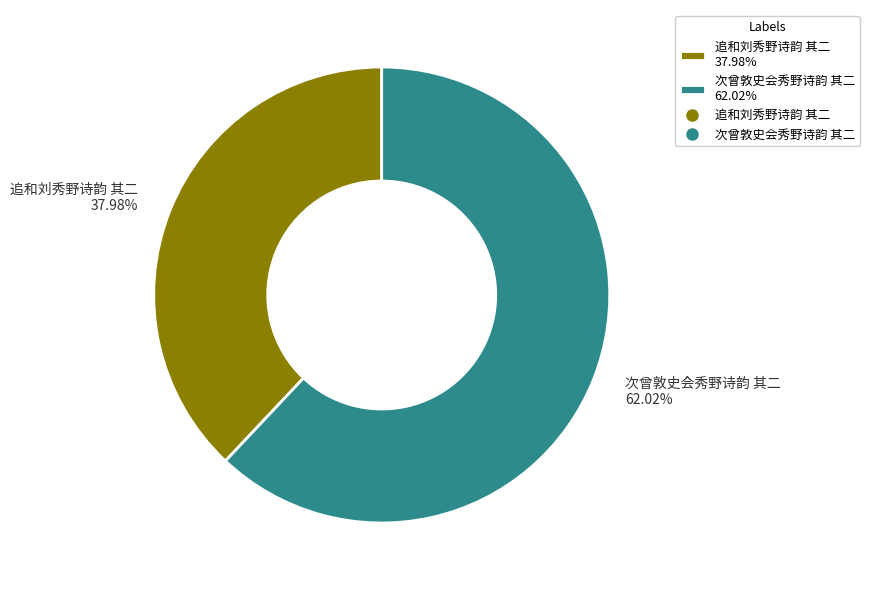

Is it true that 次曾敦史会秀野诗韵 其二 is 62% of the pie?

True